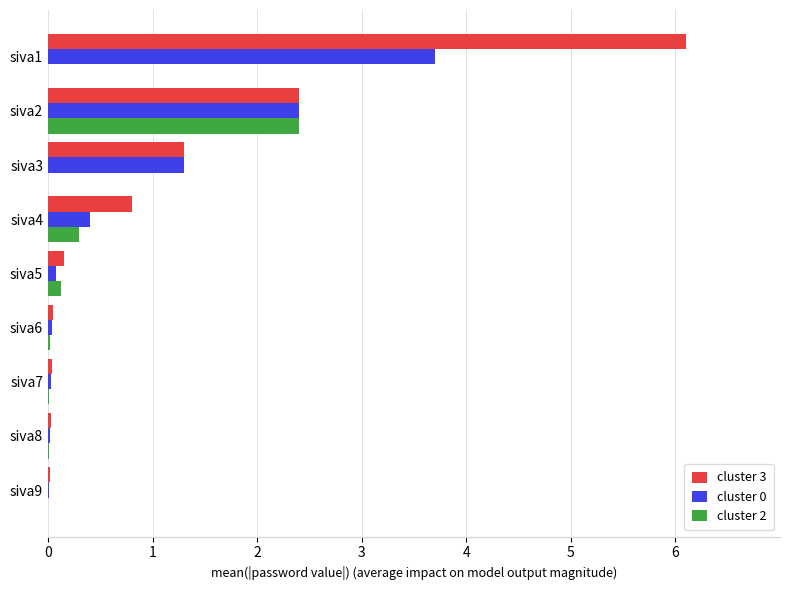

The value of cluster 3 at siva3 is 1.3. True or false?

True